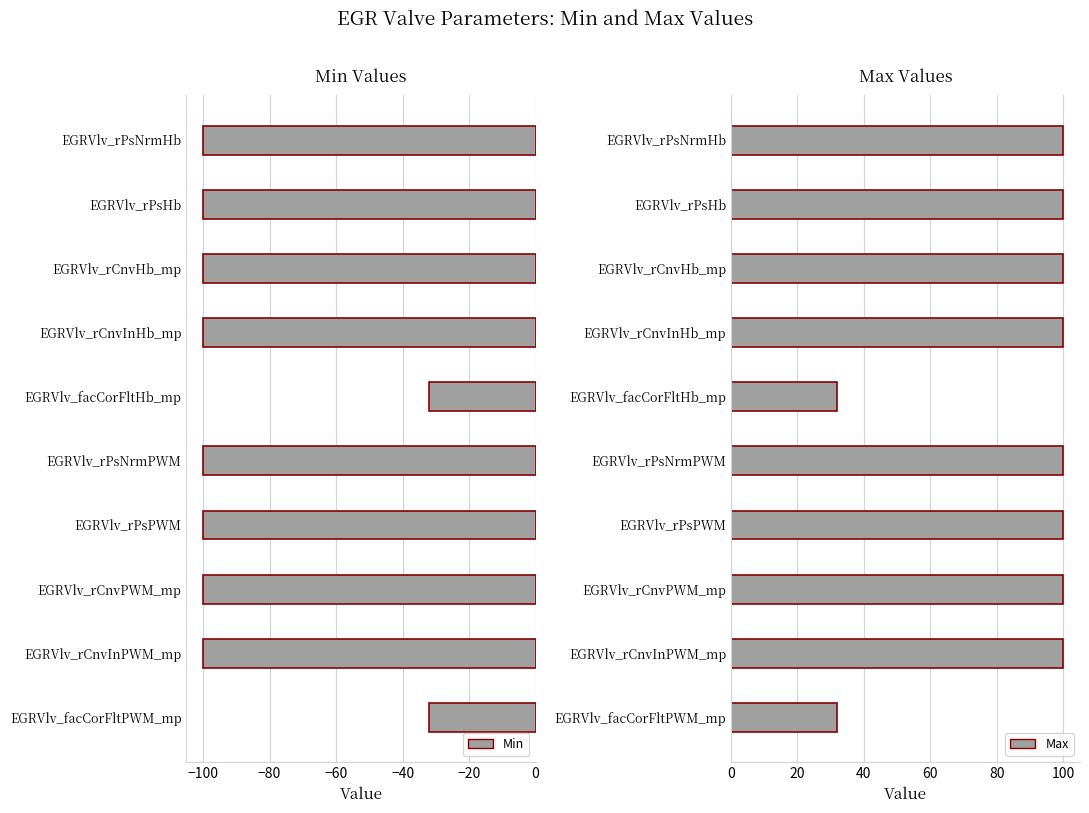

What is the difference between the second highest and second lowest values in the Min series?

68.0